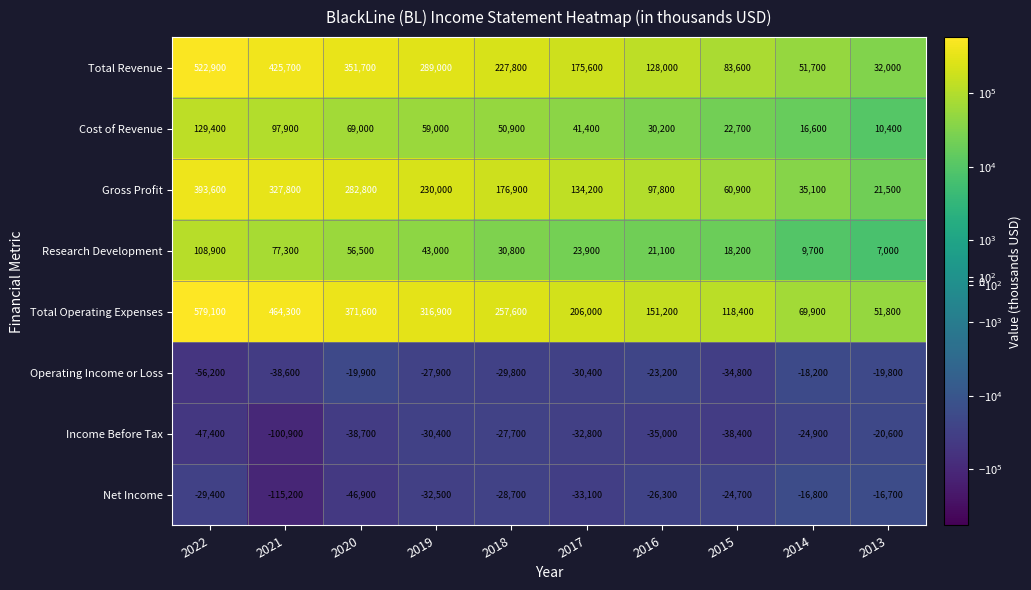

At which label is Net Income closest to -65950?

2020